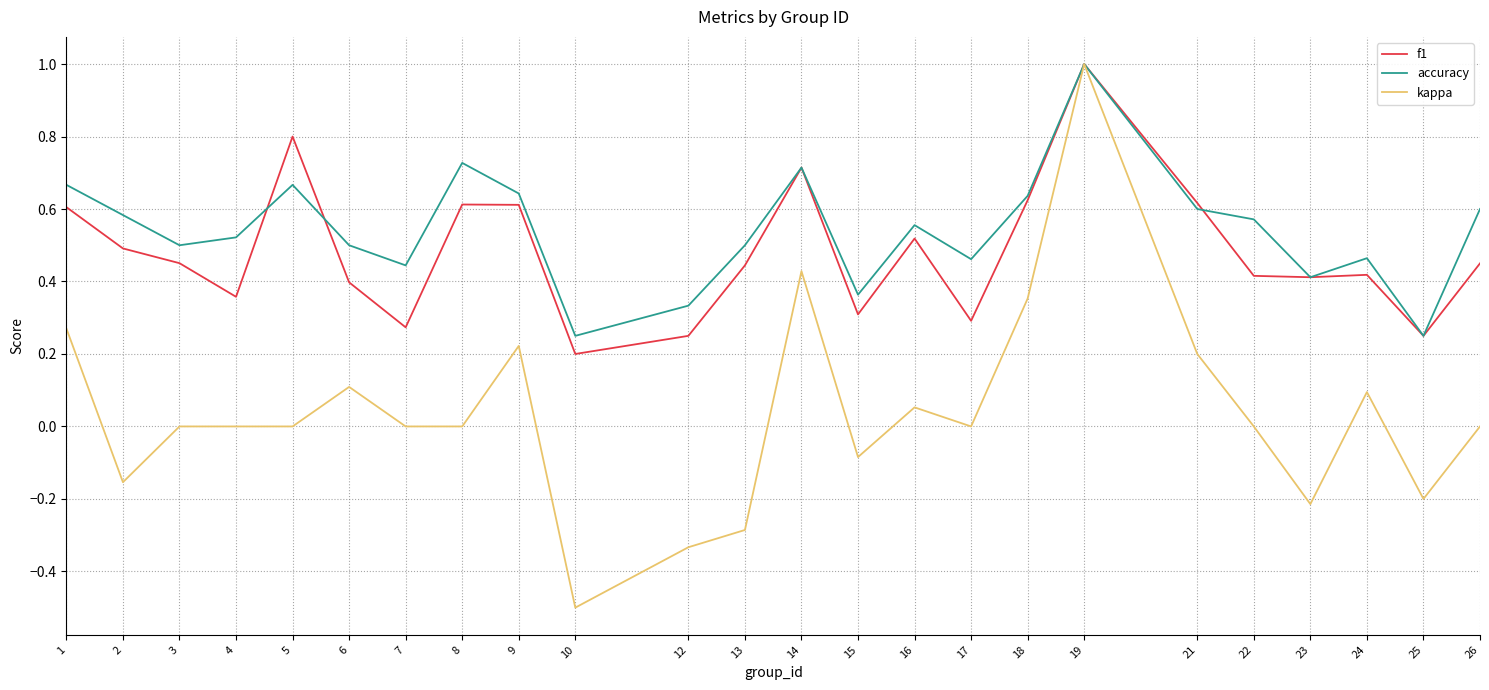

At which label does kappa first exceed 0?

1